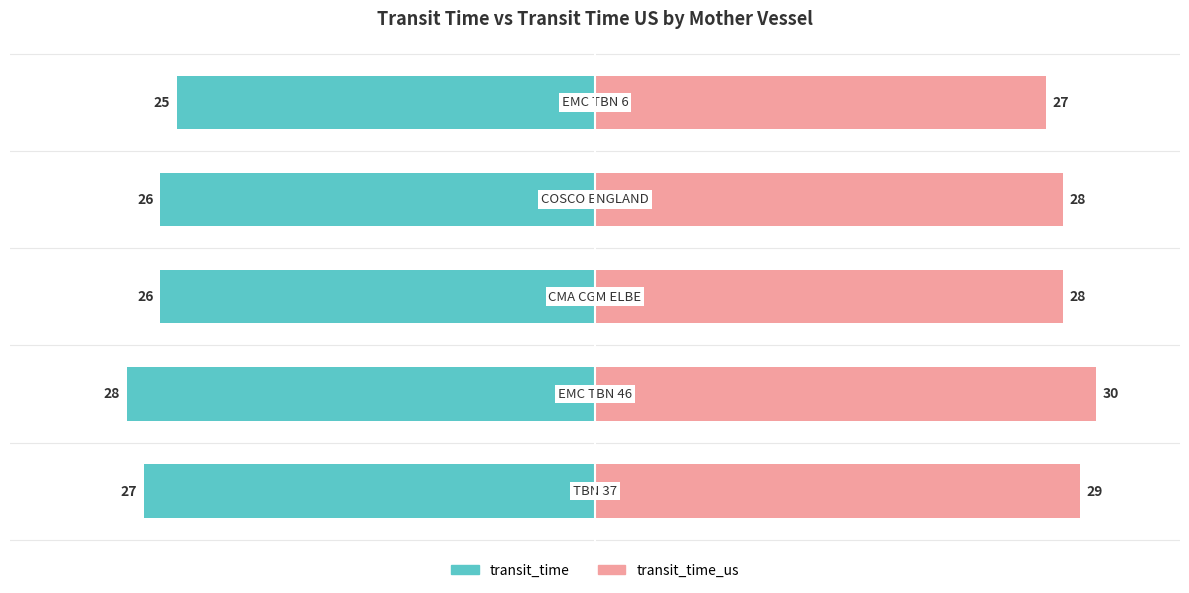

Is it true that transit_time equals -33 at 4?

False